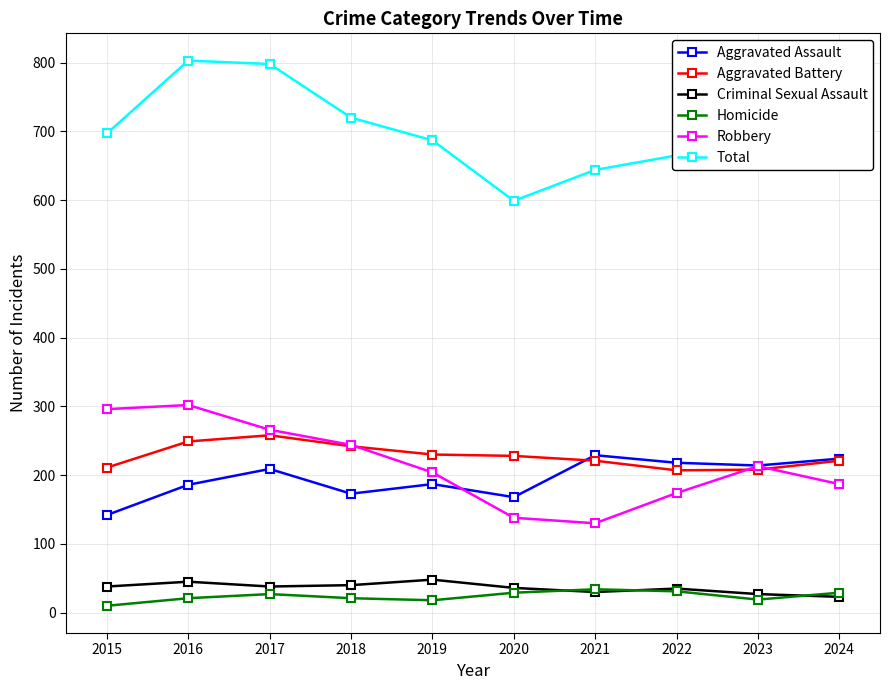

The value of Homicide at 2024 is 29. True or false?

True